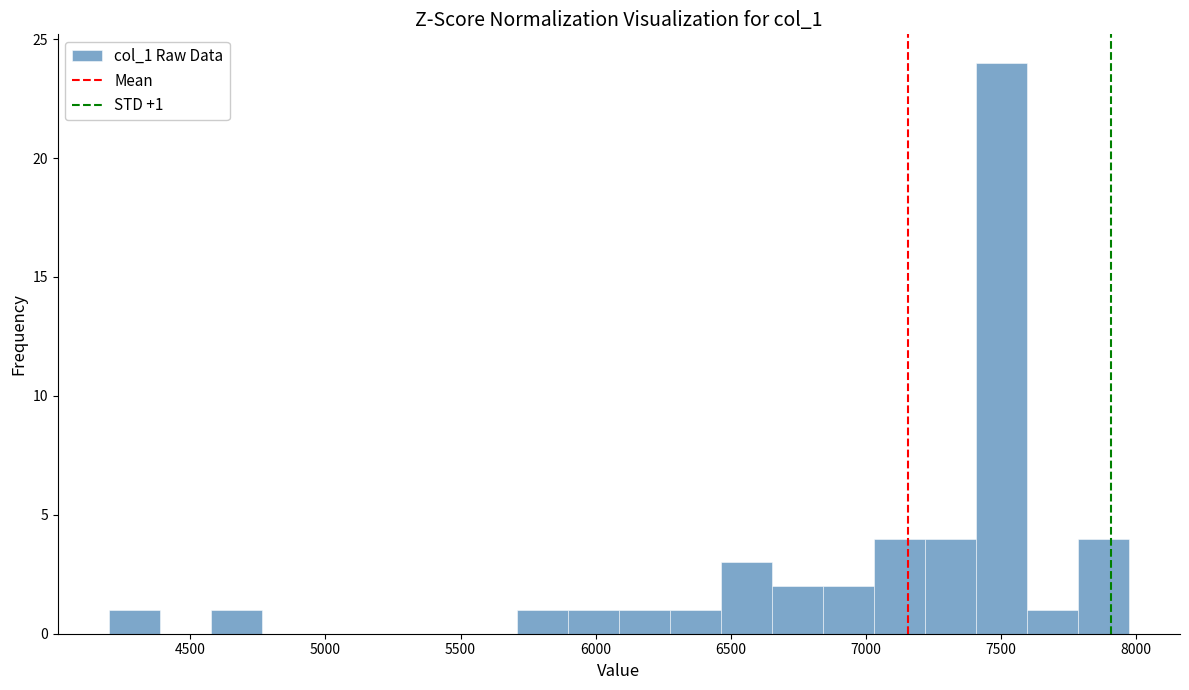

Read against the x-axis, roughly where is the centre of the tallest bar?

7500